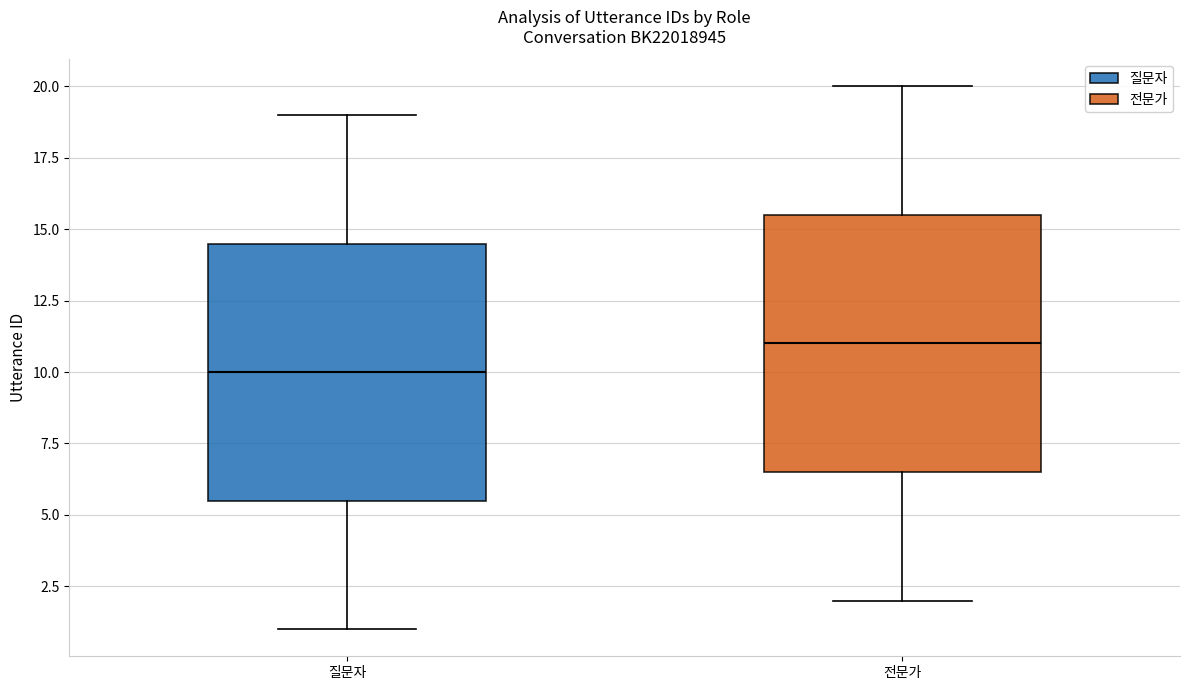

Reading left to right, transcribe this box plot: for each box, give where its median line is, the range the box spans, and where its two whiskers end, as read against the y-axis. The values are not printed on the chart, so give them approximately, as read against the axis.

질문자: median 10.0, box 5.5 to 14.5, whiskers 1.0 to 19.0
전문가: median 11.0, box 6.5 to 15.5, whiskers 2.0 to 20.0